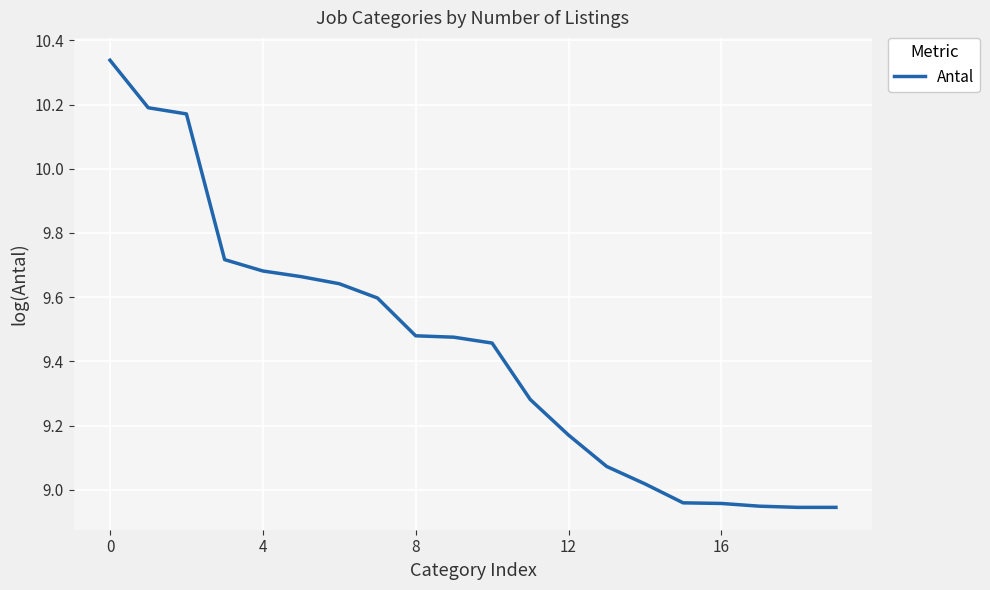

Where is the data nearest to the value 9?

14